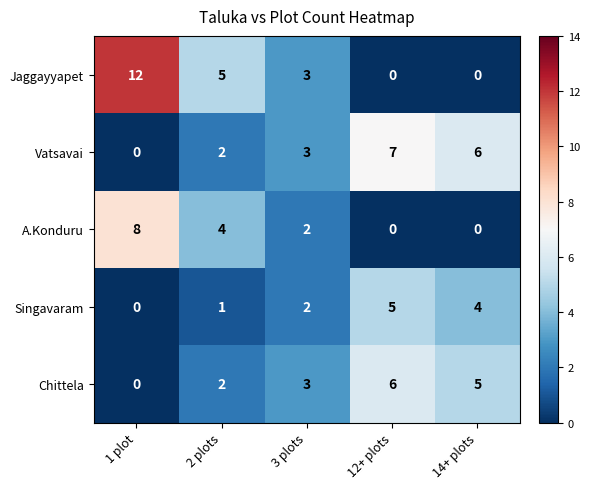

Rank the series by their maximum value, from highest to lowest.

Jaggayyapet, A.Konduru, Vatsavai, Chittela, Singavaram